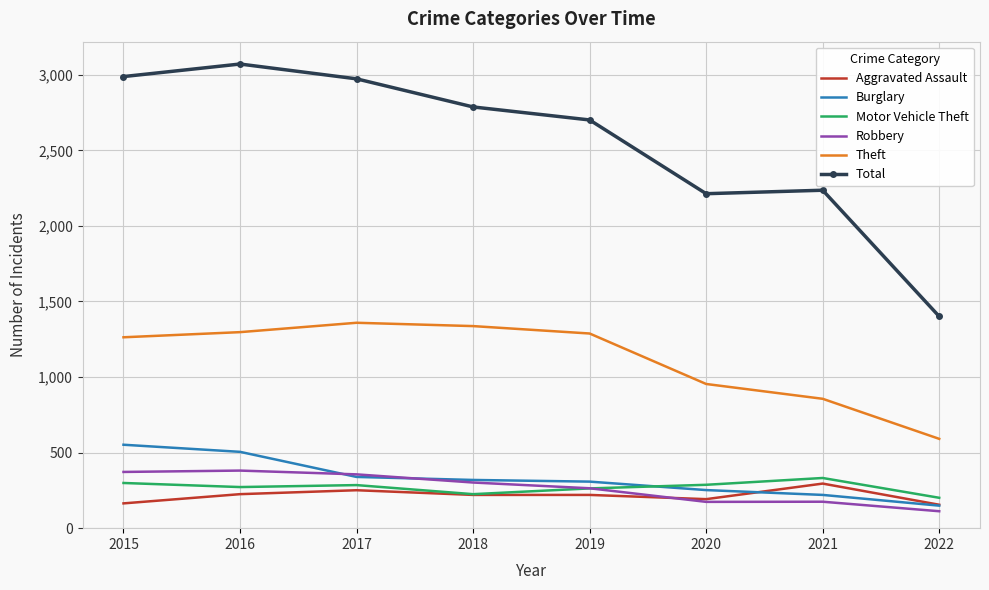

At which label does Robbery reach its minimum?

2022